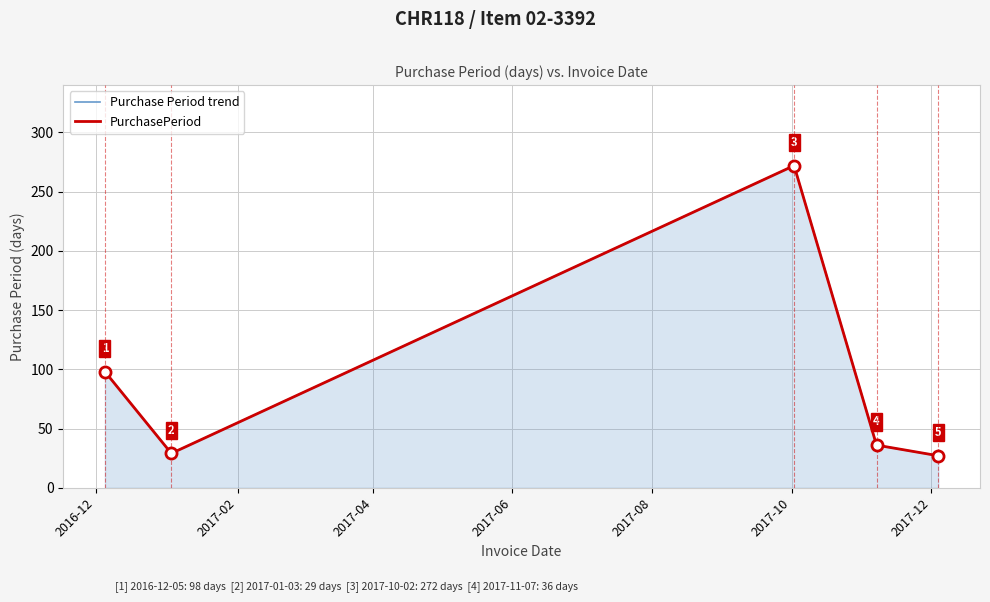

True or false: Purchase Period trend and PurchasePeriod cross at least once.

False